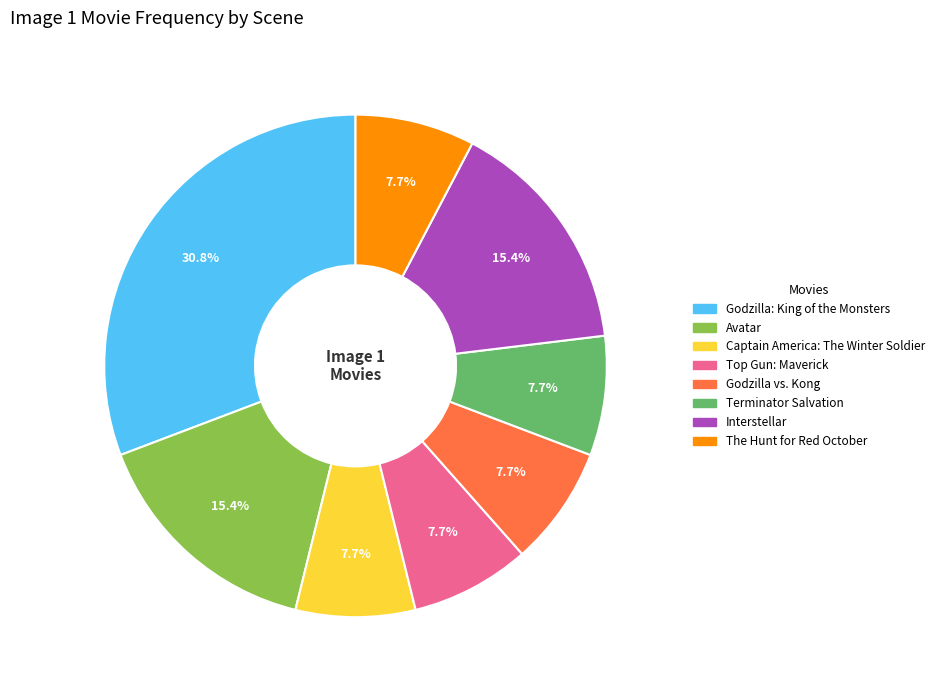

Count the number of slices in the pie.

8